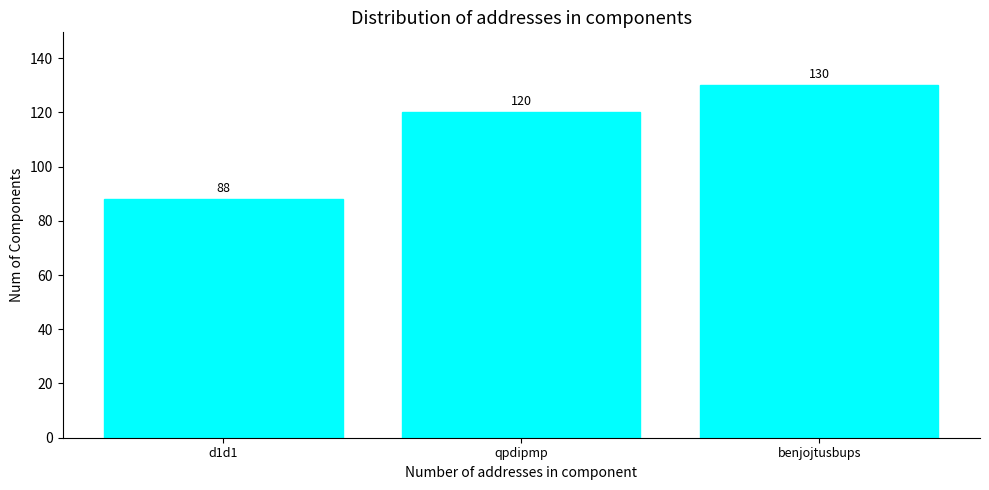

What is the change in value from qpdipmp to benjojtusbups?

+10